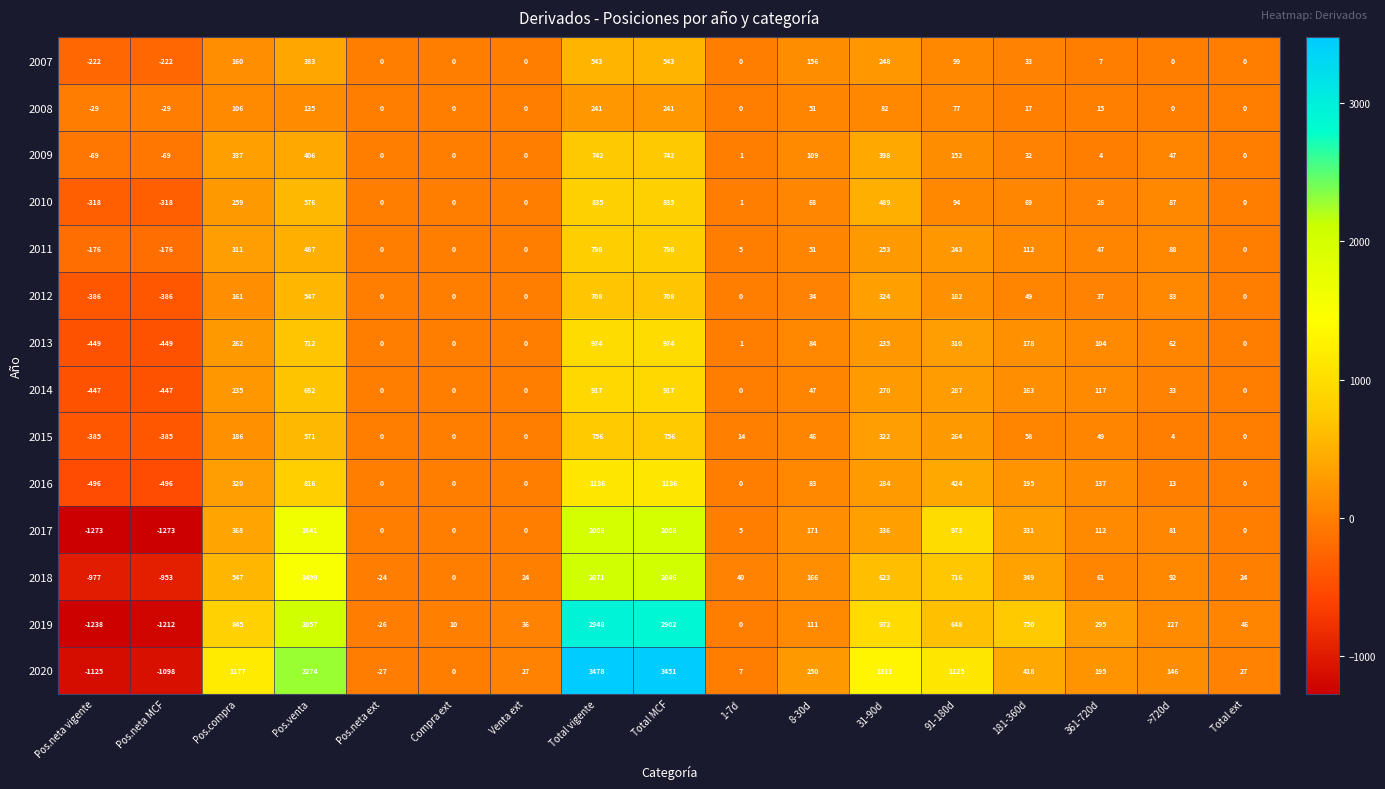

What is the total value across all series at Total ext?

97